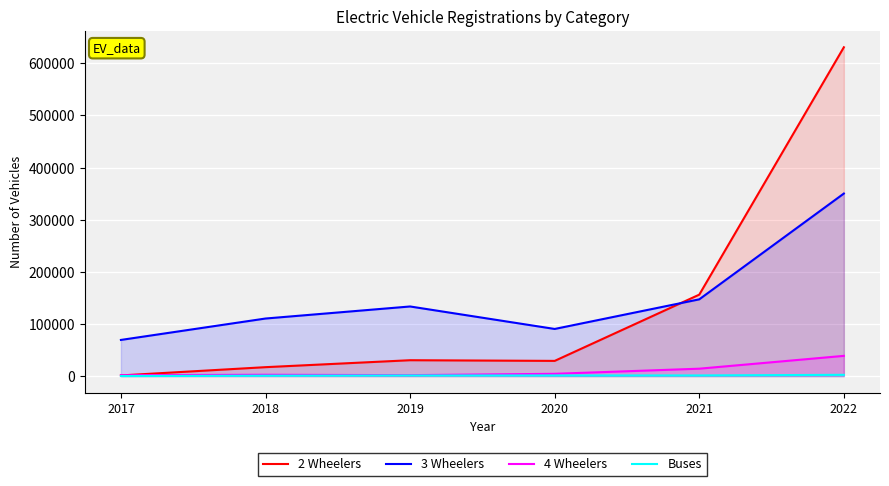

Is the value of 2 Wheelers at 2017 greater than the value of 4 Wheelers at 2017?

No